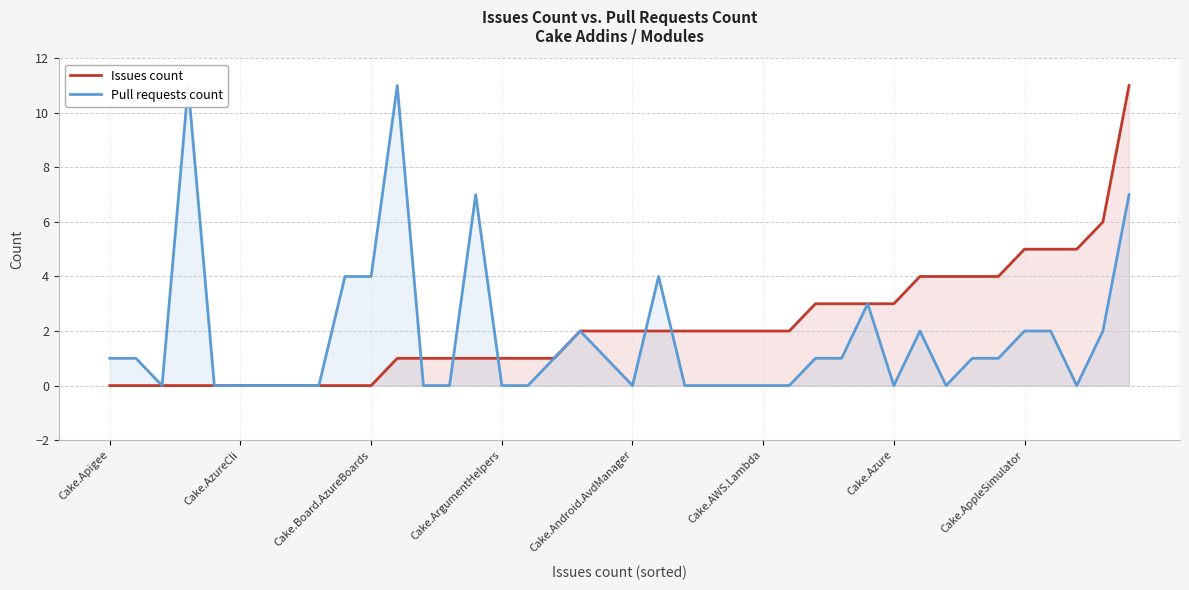

Where do Pull requests count and Issues count first cross each other?

11 and 12